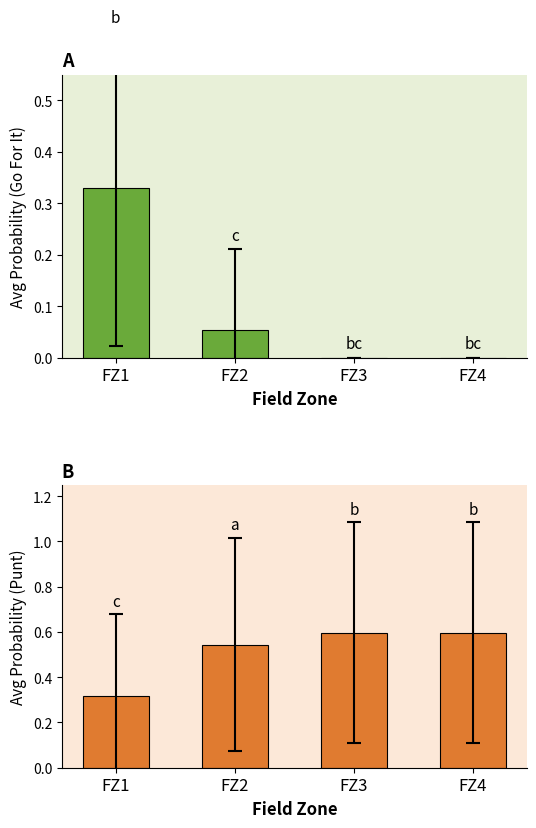

At which label does punt reach its peak?

FZ3